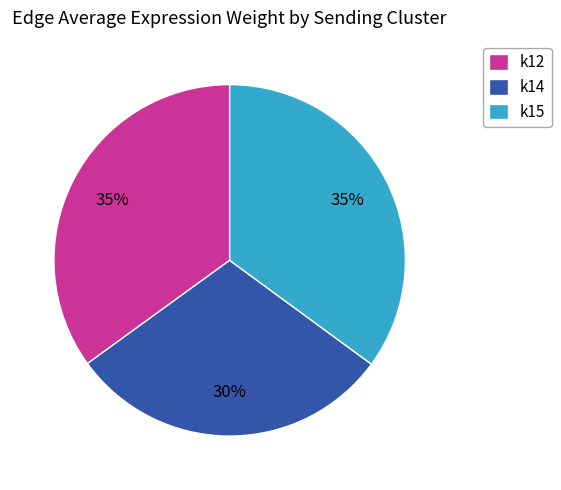

Which category has the smallest portion of the pie?

k14